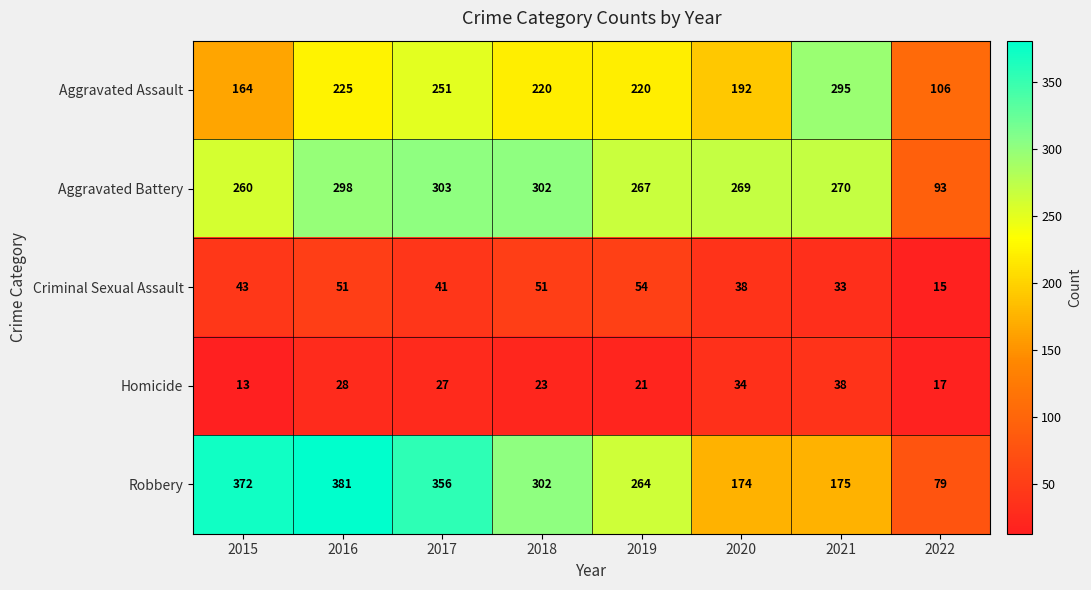

What is the spread (max minus min) of values at 2015?

359